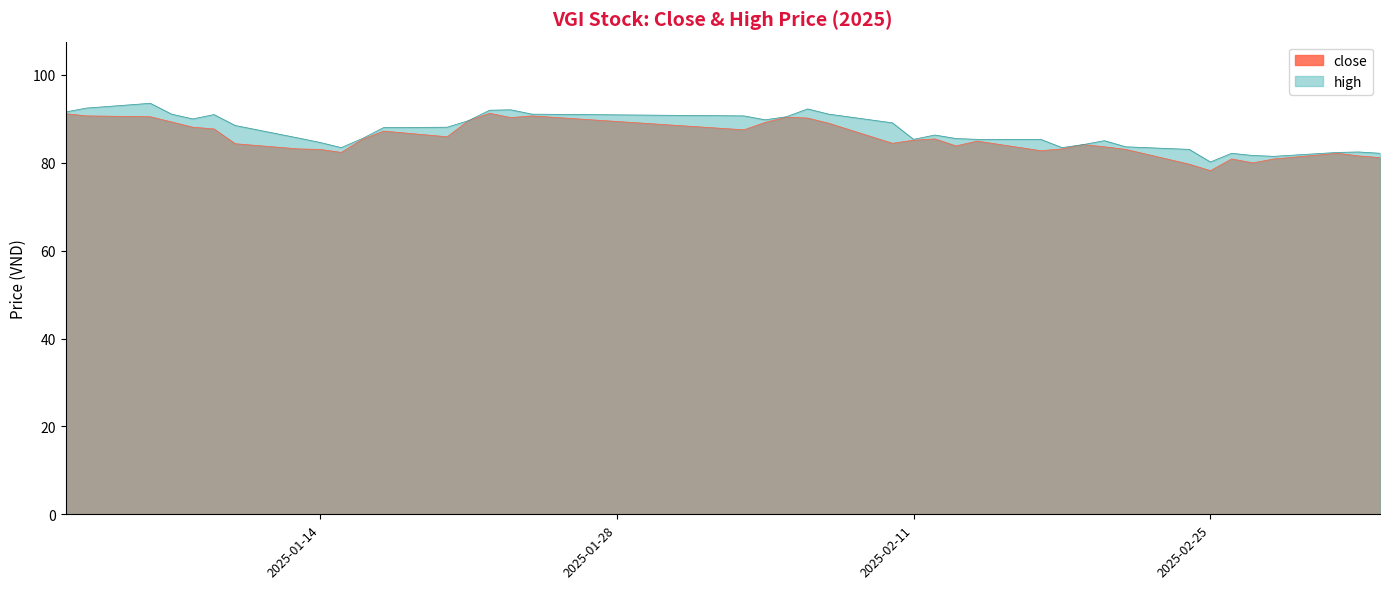

How many lines are shown in the chart?

2